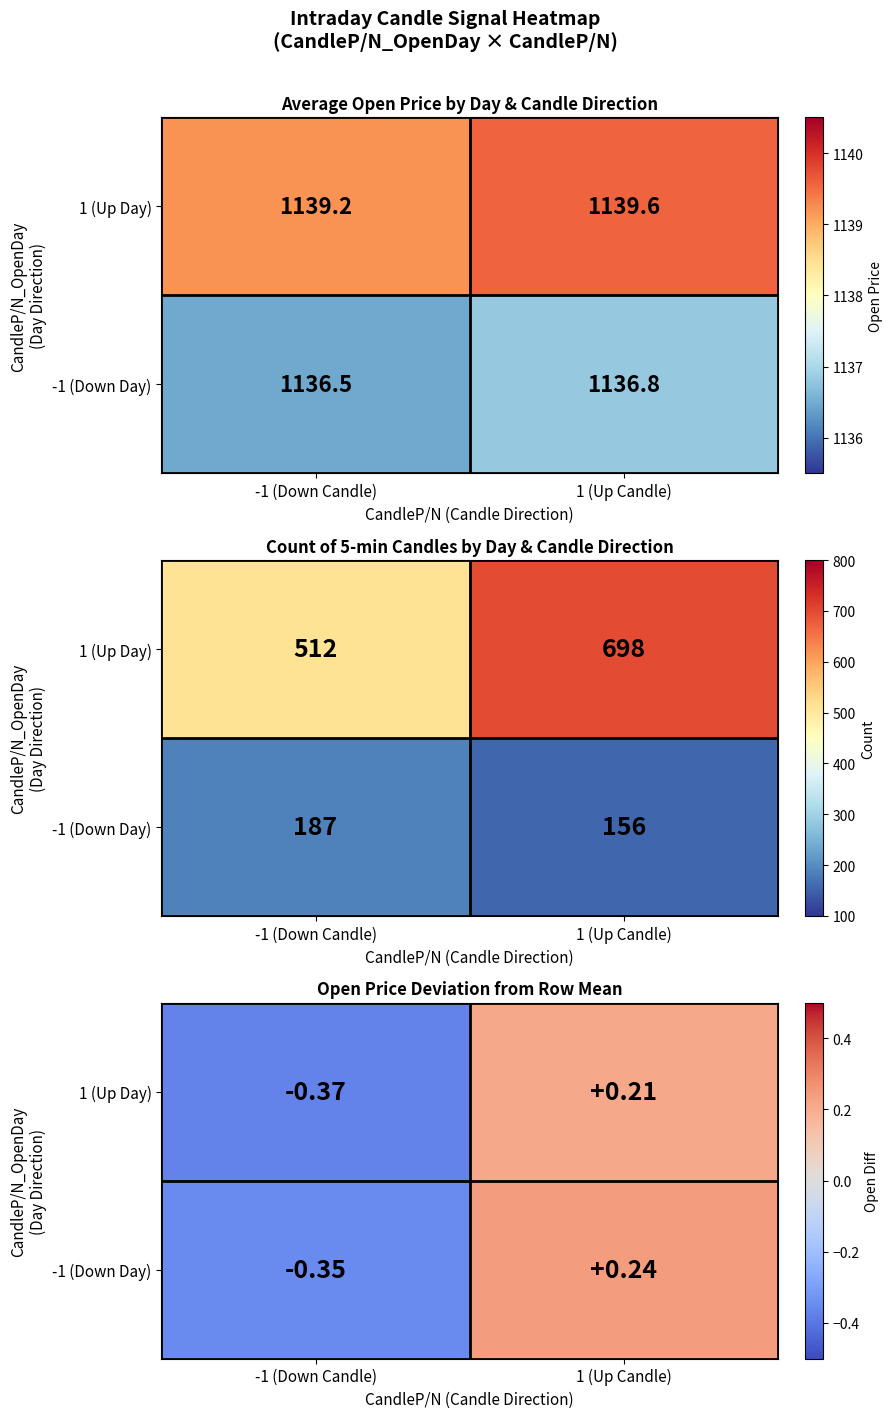

At which category is the sum across all series the highest?

1 (Up Candle)